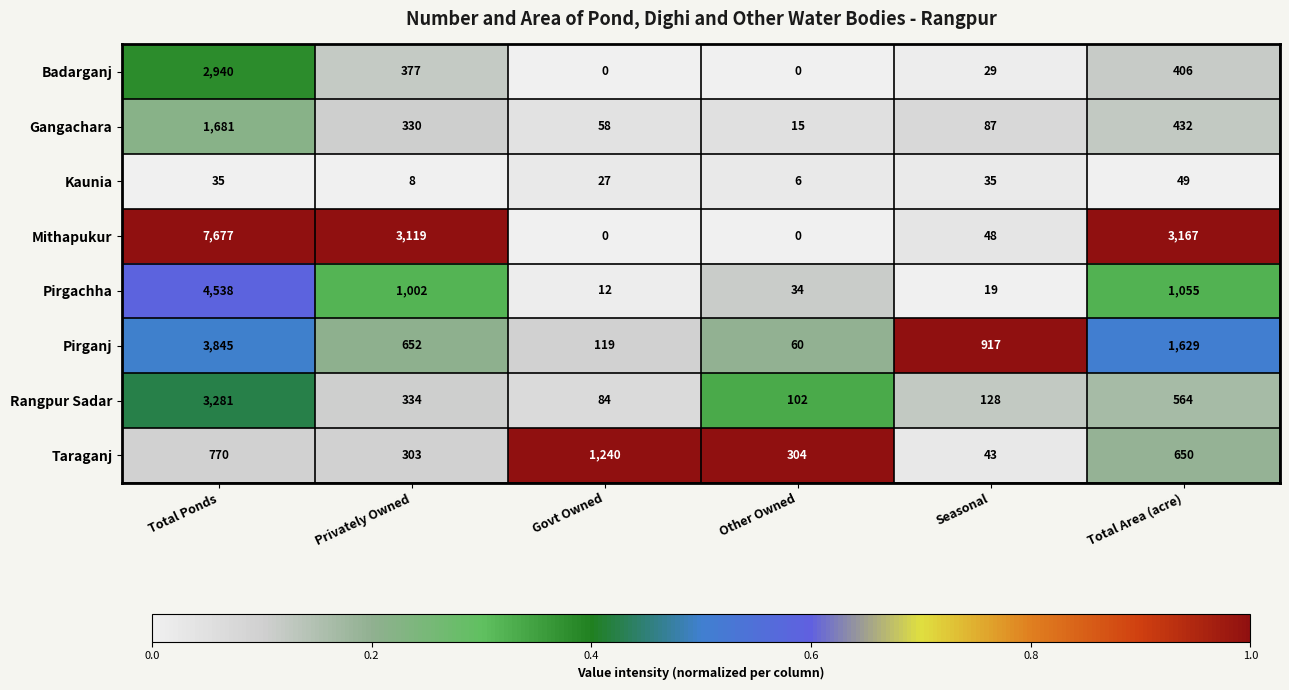

True or false: Mithapukur has a value of 0 at Govt Owned.

True